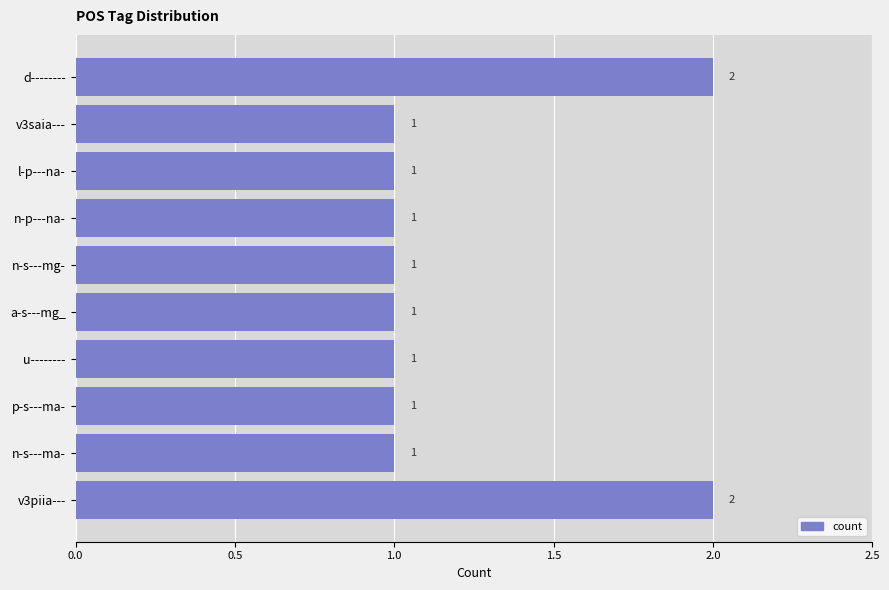

Approximately how many times larger is the value at n-s---ma- compared to v3saia---?

1.0